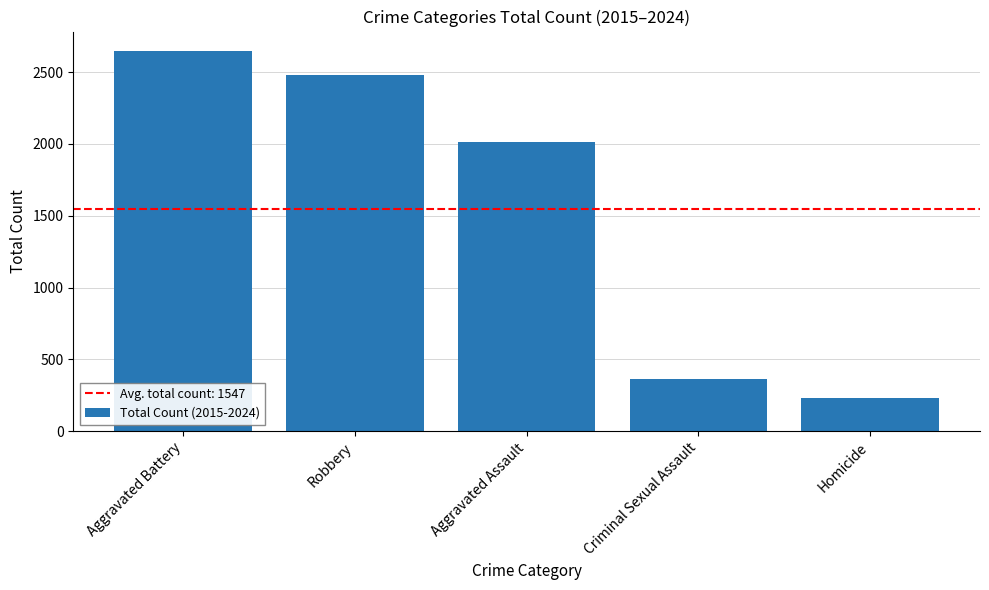

Rank the categories by value from lowest to highest.

Homicide, Criminal Sexual Assault, Aggravated Assault, Robbery, Aggravated Battery